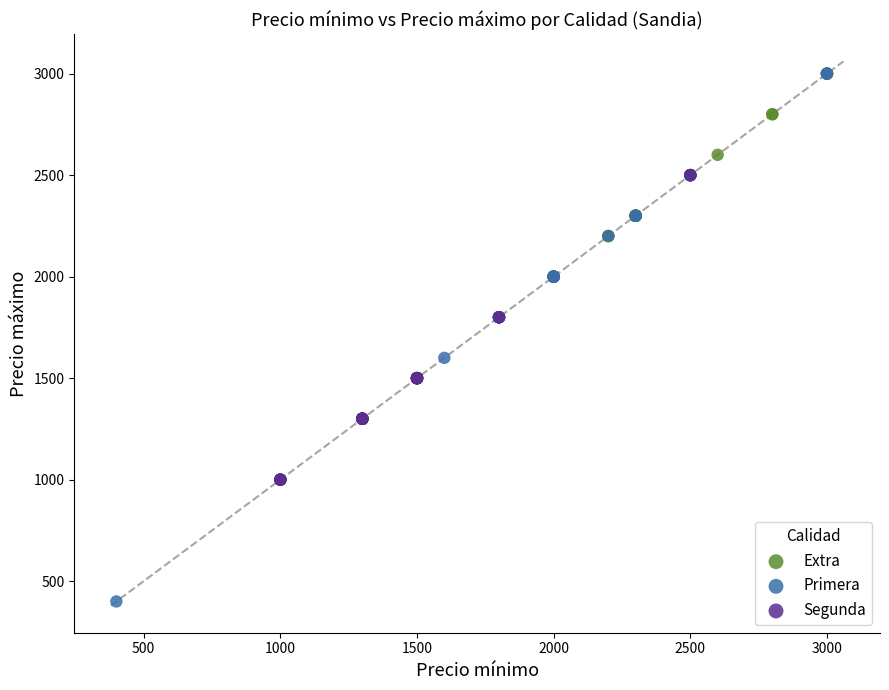

Which series contains the lowest Y value?

Primera